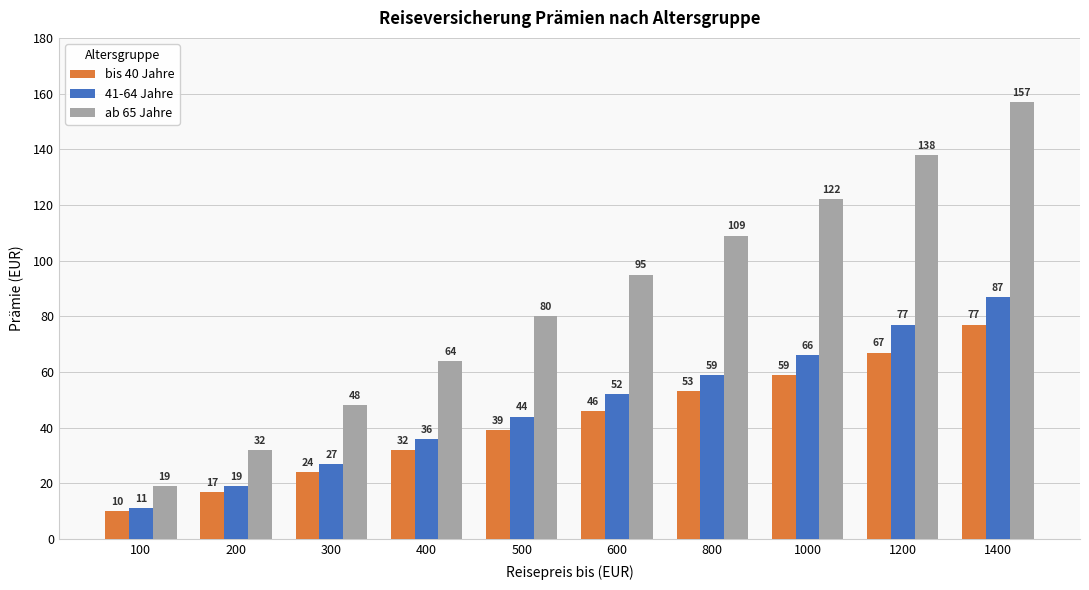

Reading right to left, what are all the values shown in this chart?

bis 40 Jahre: 1400=77	1200=67	1000=59	800=53	600=46	500=39	400=32	300=24	200=17	100=10
41-64 Jahre: 1400=87	1200=77	1000=66	800=59	600=52	500=44	400=36	300=27	200=19	100=11
ab 65 Jahre: 1400=157	1200=138	1000=122	800=109	600=95	500=80	400=64	300=48	200=32	100=19